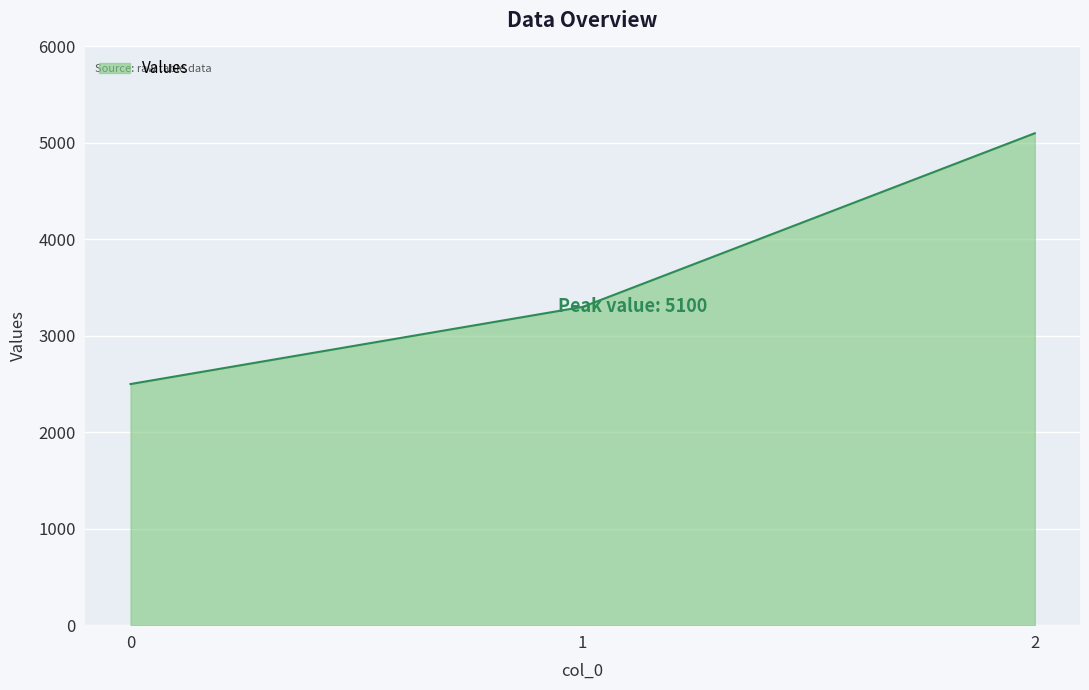

Rank the categories by value from lowest to highest.

0, 1, 2